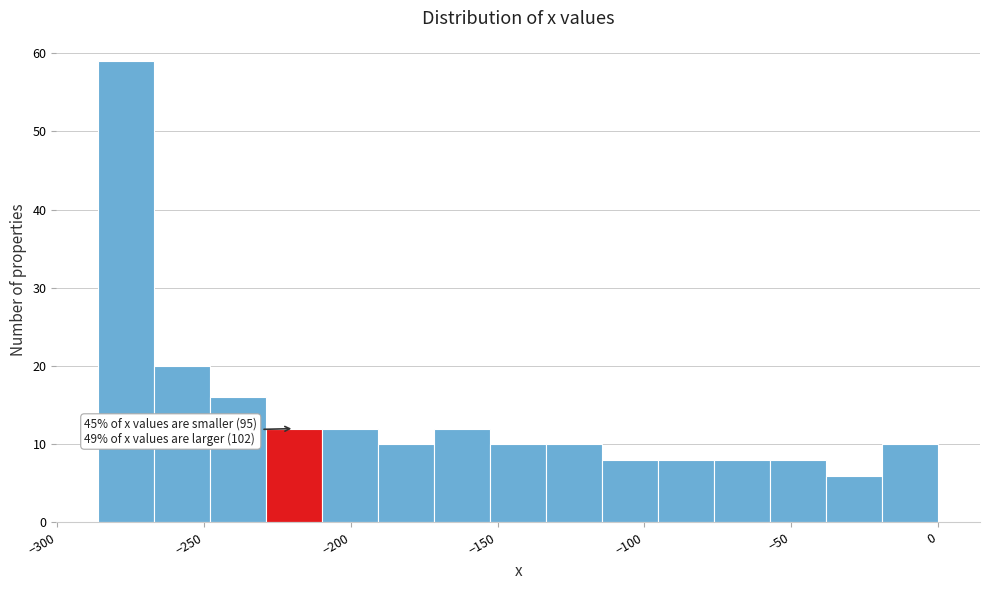

Read against the x-axis, roughly where is the centre of the tallest bar?

-275